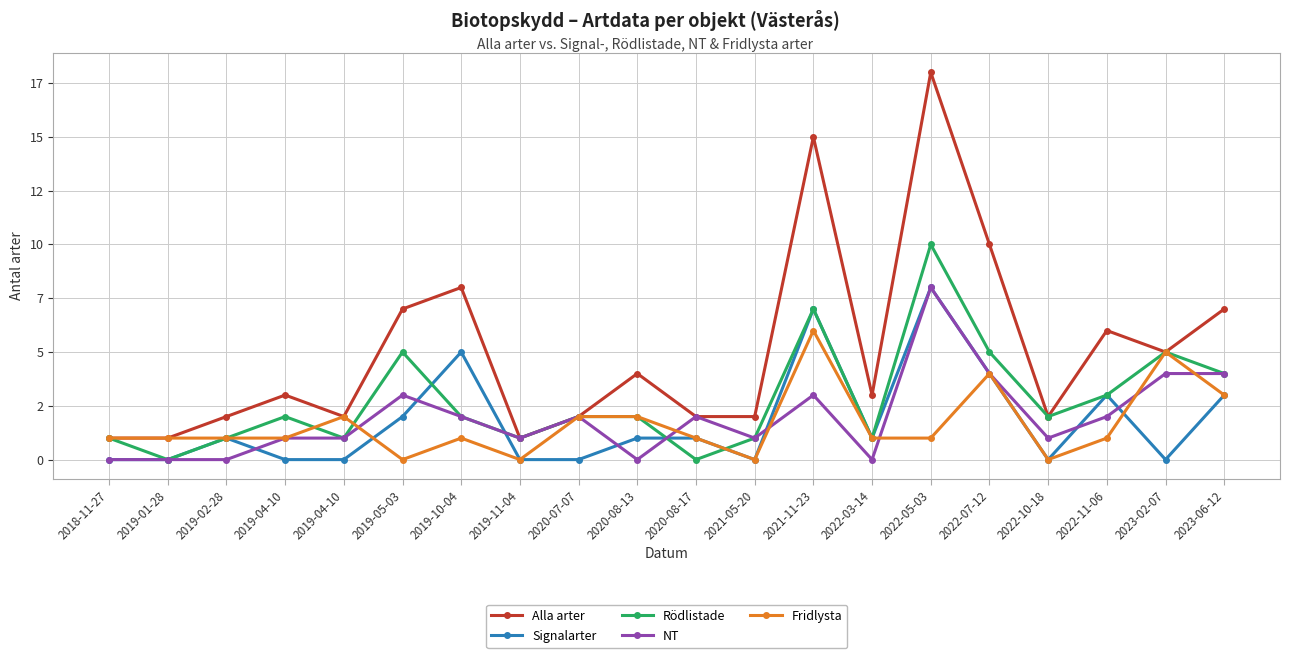

Which series changed the most between 2019-04-10 and 2020-08-17?

Signalarter